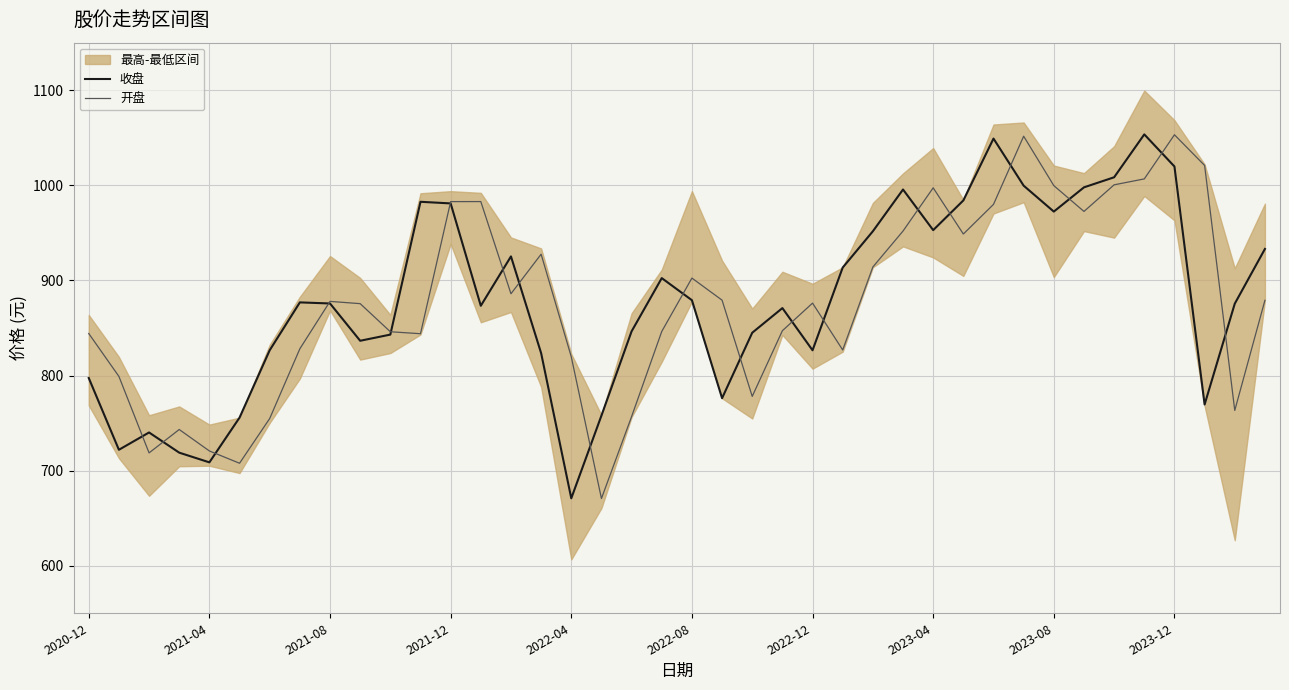

What is the highest value of the 开盘 series?

1053.2